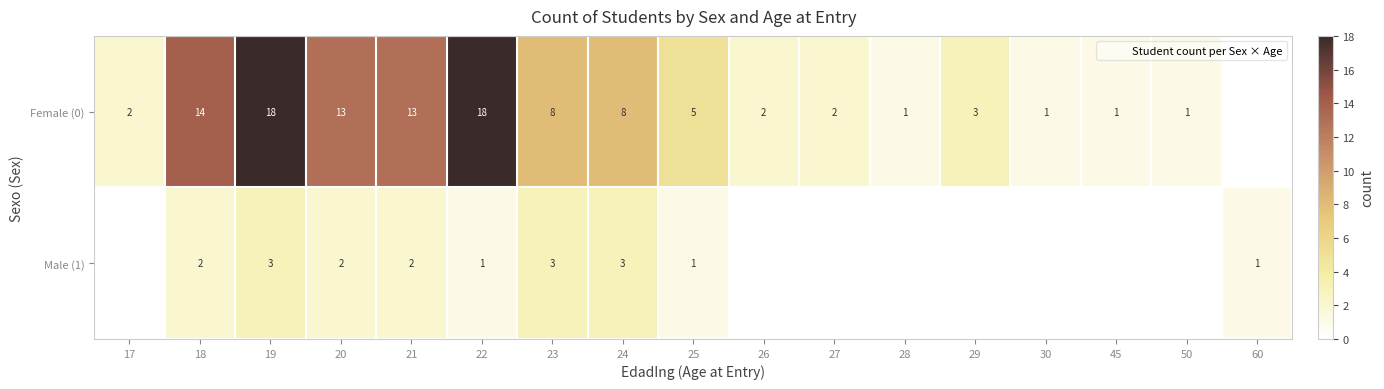

Where is Female (0) nearest to the value 9?

23